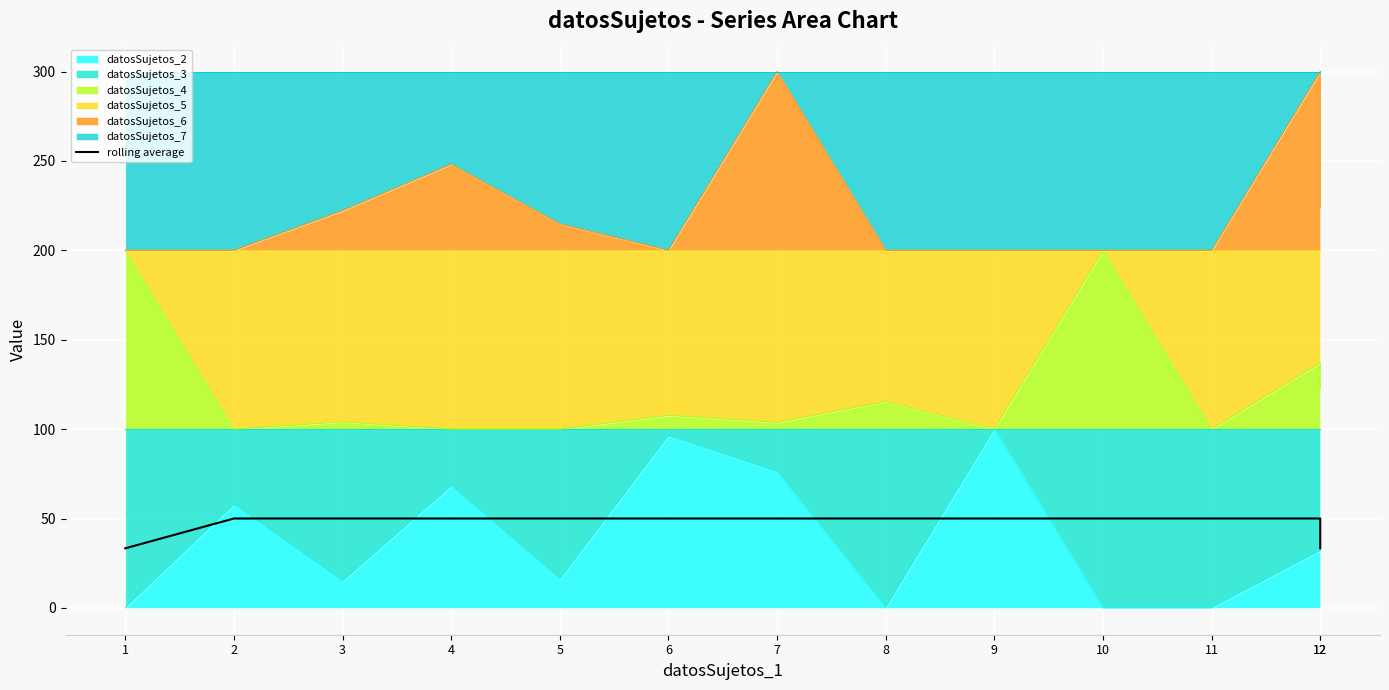

What is the value of the 11th point from the left?

50.0